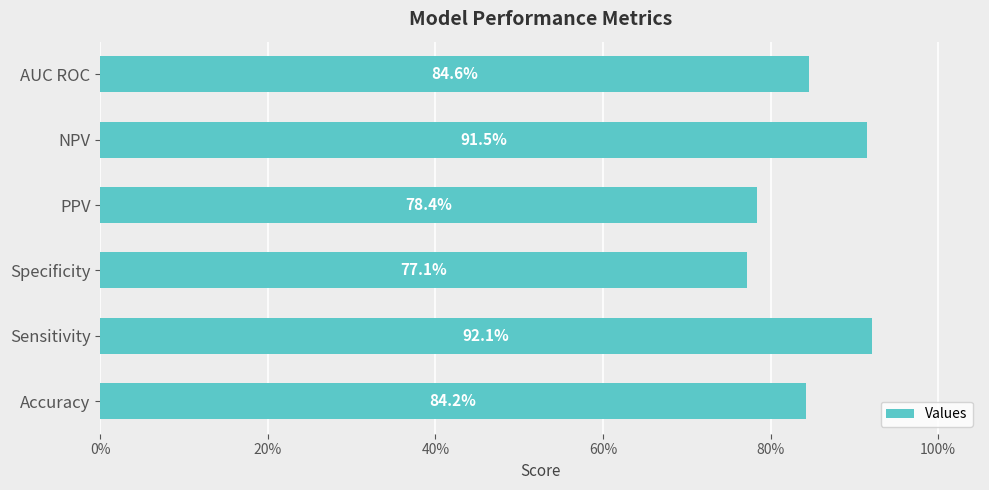

Are the bars horizontal?

Yes